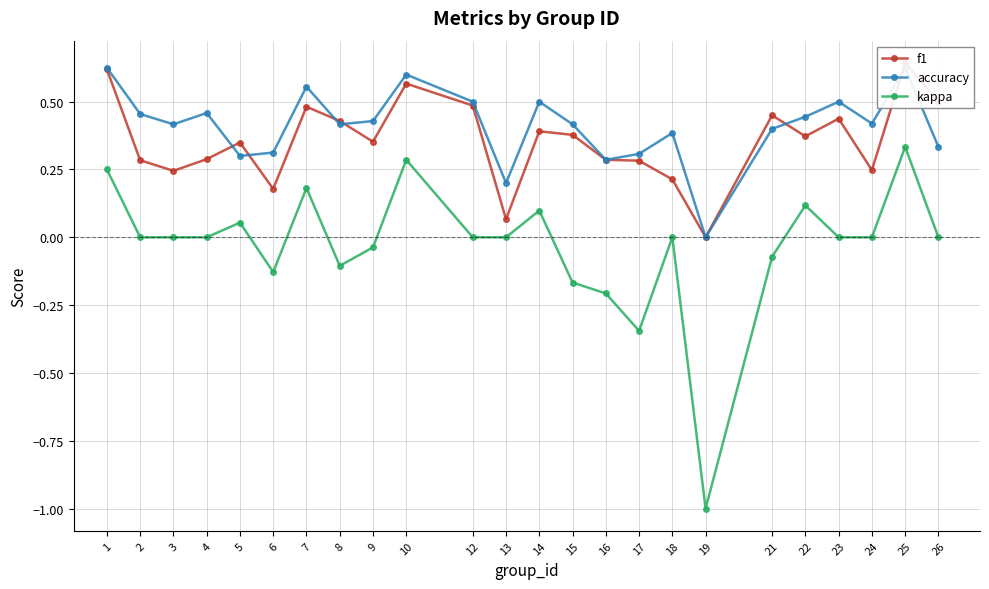

At how many categories does at least one series exceed 0?

23